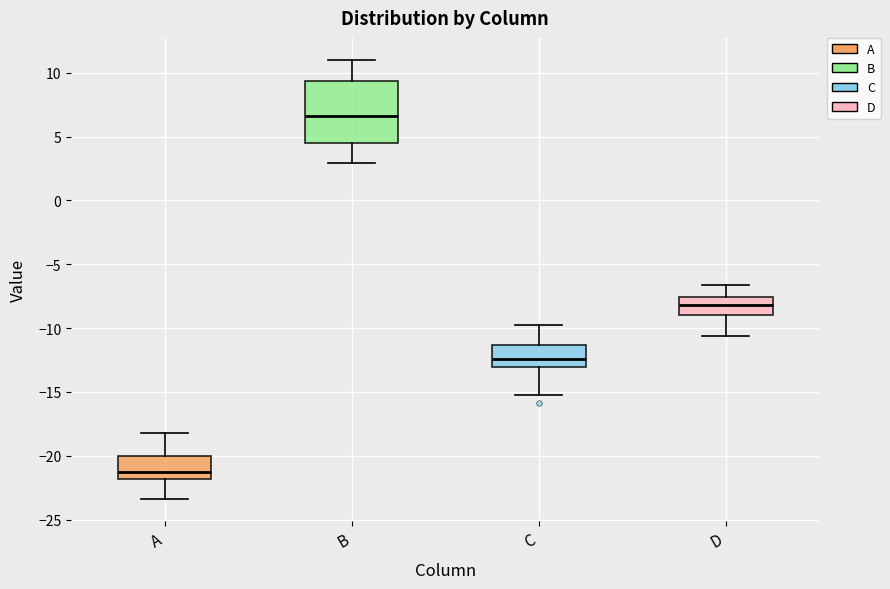

Which box is the tallest, from its lower edge to its upper edge?

B